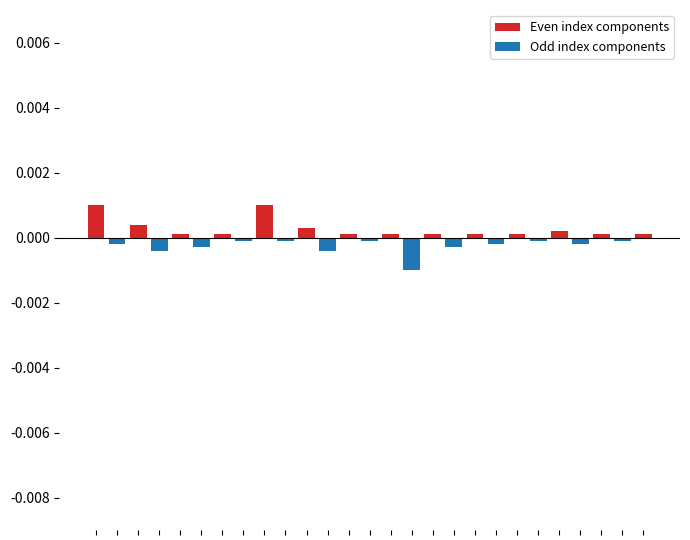

Between 1 and 4, which series saw the biggest shift?

Odd index components